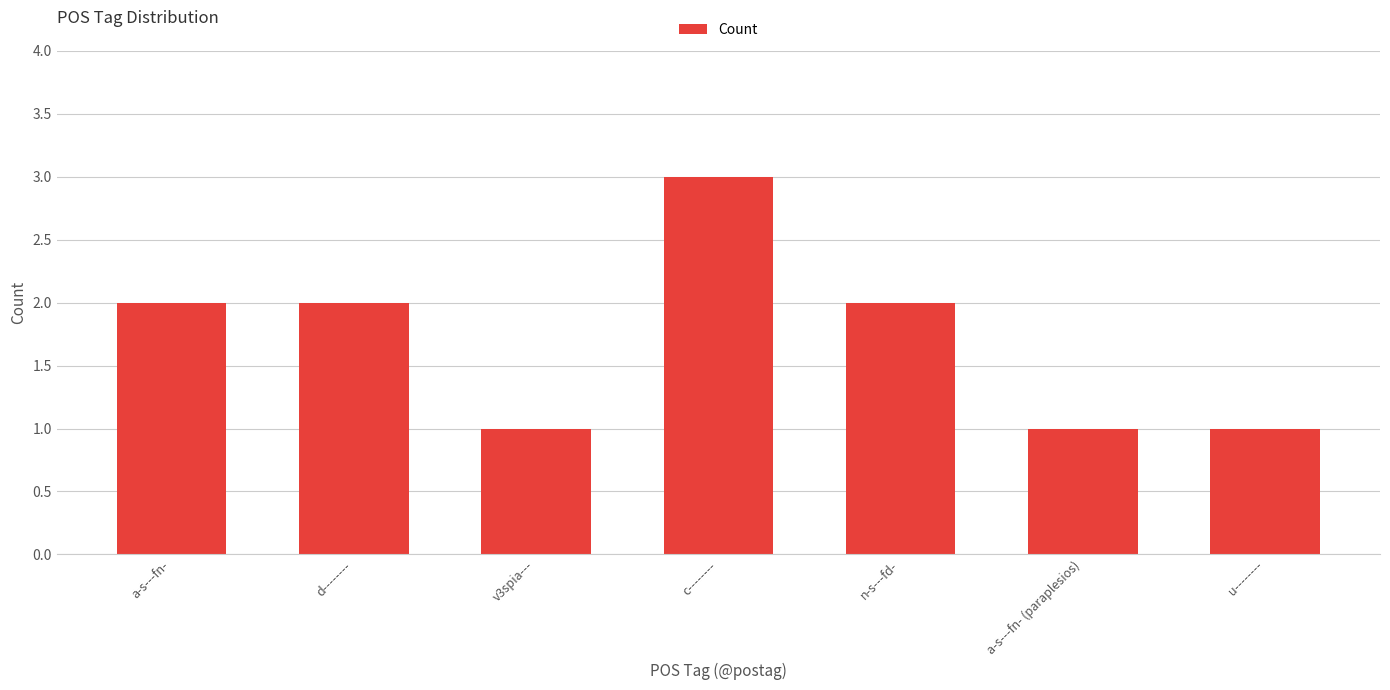

What is the sum of the values at u-------- and v3spia---?

2